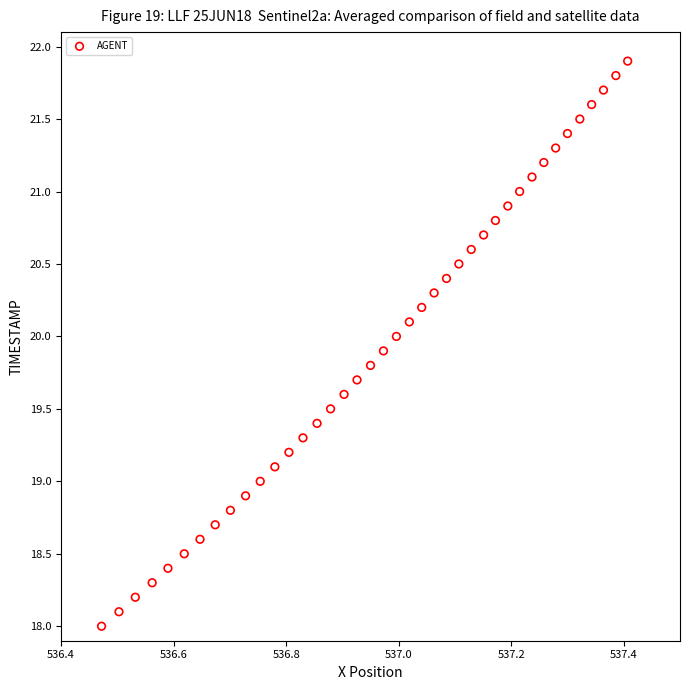

What is the range of X values (max minus min)?

0.9